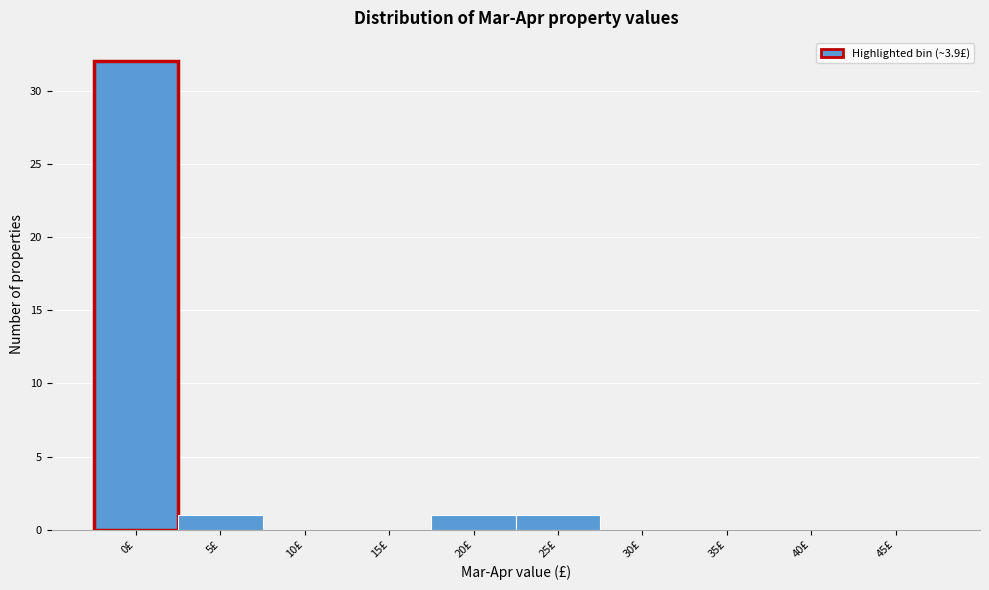

Reading right to left, extract all data points from this chart.

45£=0	40£=0	35£=0	30£=0	25£=1	20£=1	15£=0	10£=0	5£=1	0£=32